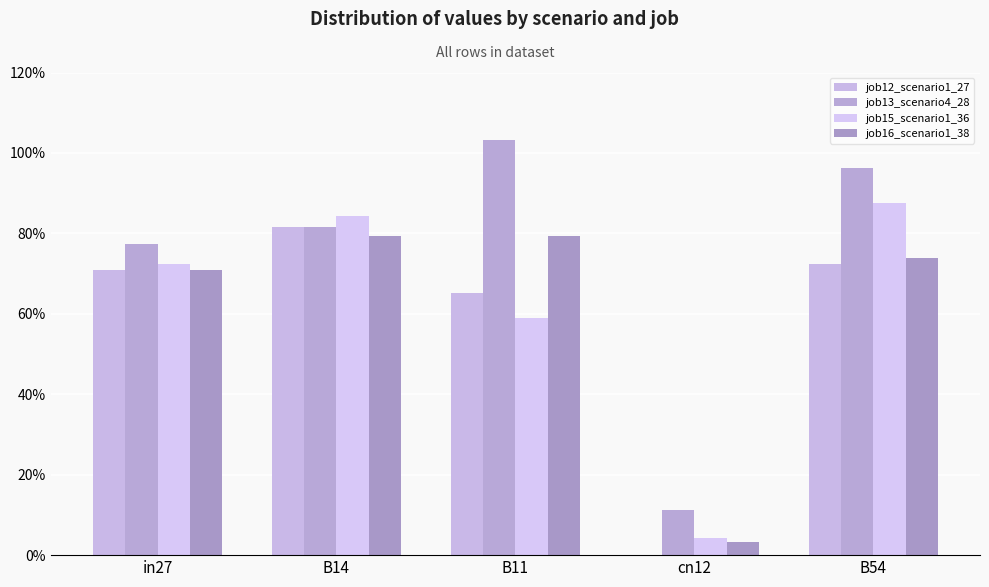

What is the difference between the second highest and second lowest values in the job12_scenario1_27 series?

0.1